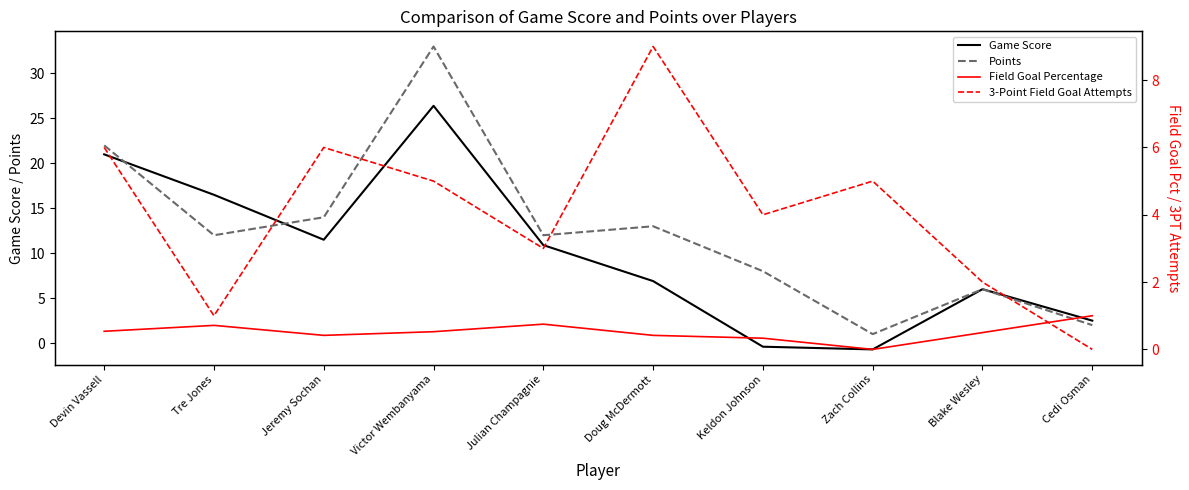

What is the spread (max minus min) of values at Tre Jones?

15.8